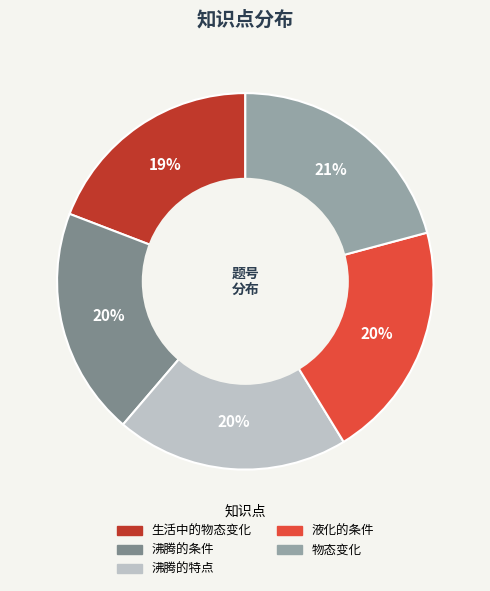

How many slices are in this pie chart?

5